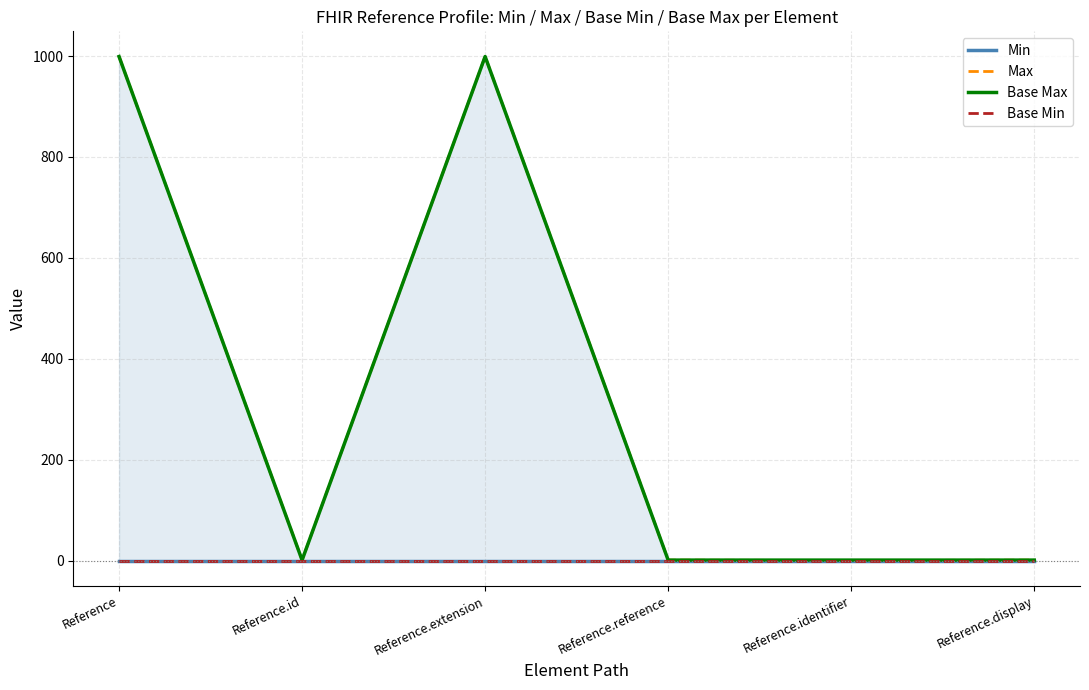

How many data points does each series have?

6